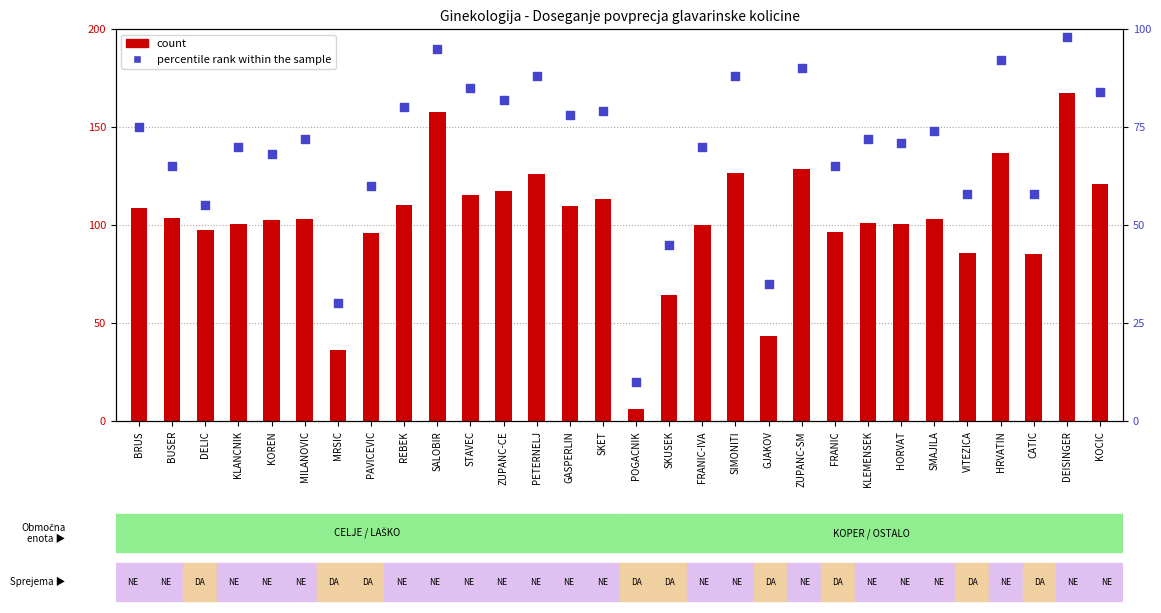

Which series reaches the maximum Y coordinate?

count